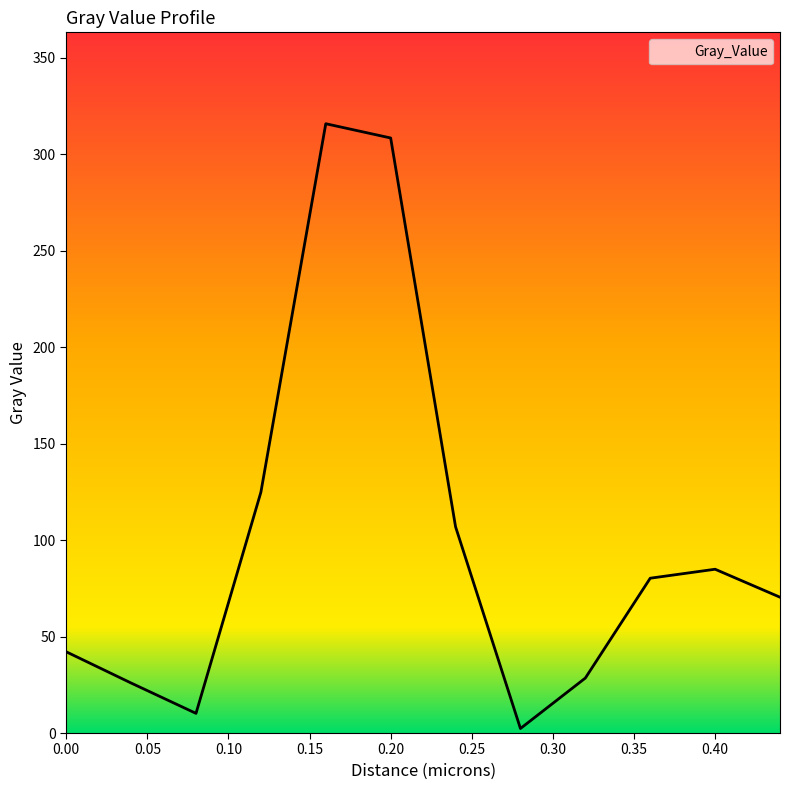

What is the difference between the maximum and minimum values?

313.4